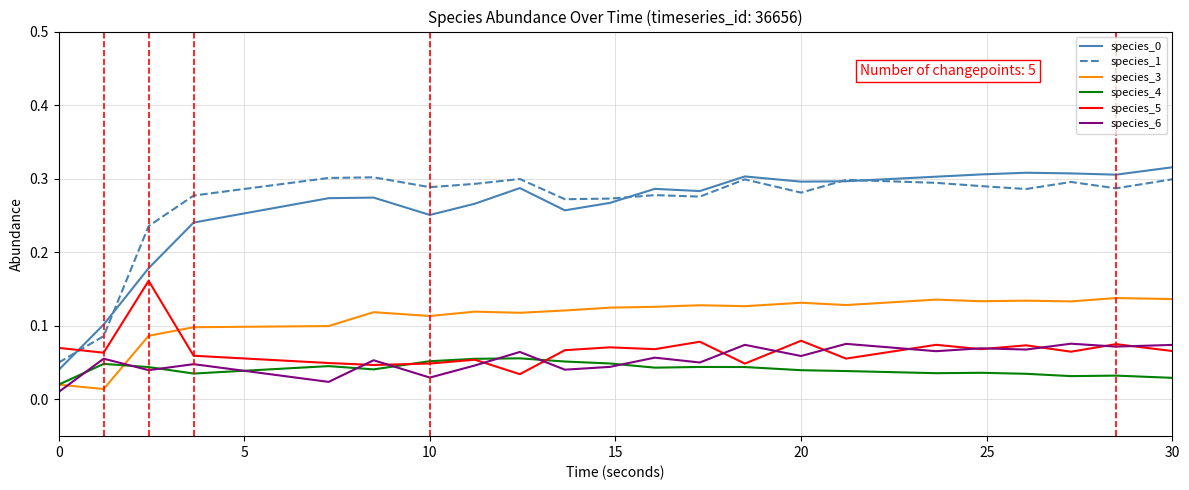

True or false: species_1 and species_6 intersect in this chart.

False